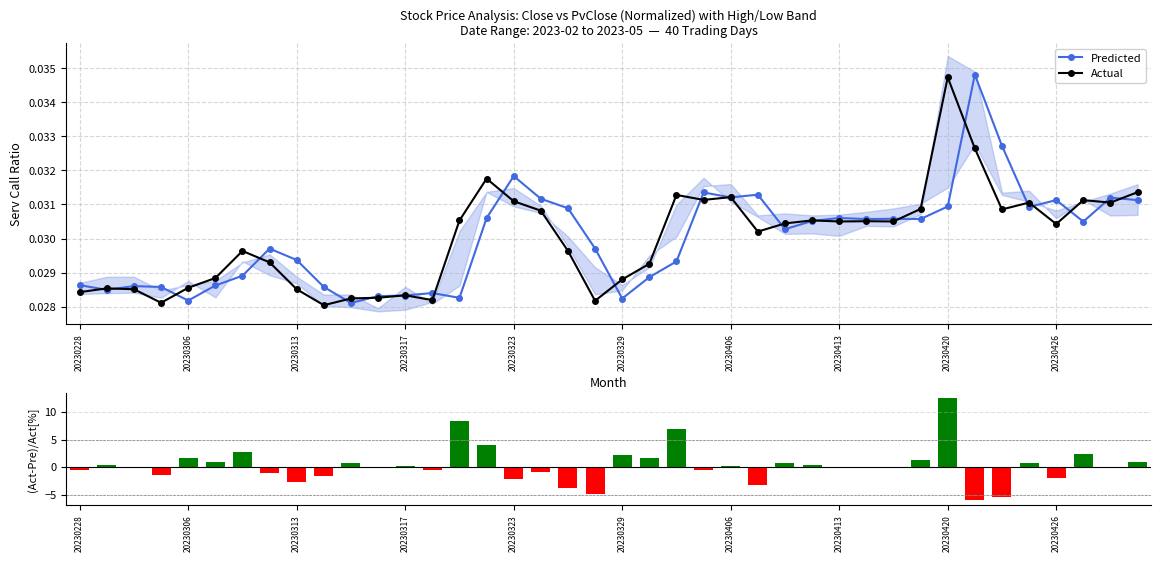

How many Actual values are between 0 and 1?

40